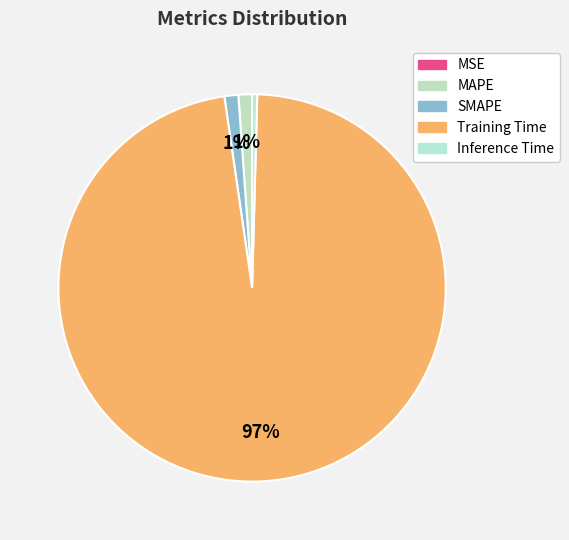

What is the largest slice in the pie chart?

Training Time